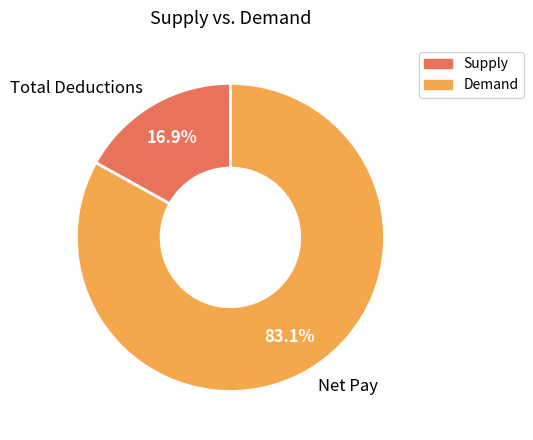

Which slice is the largest?

Net Pay